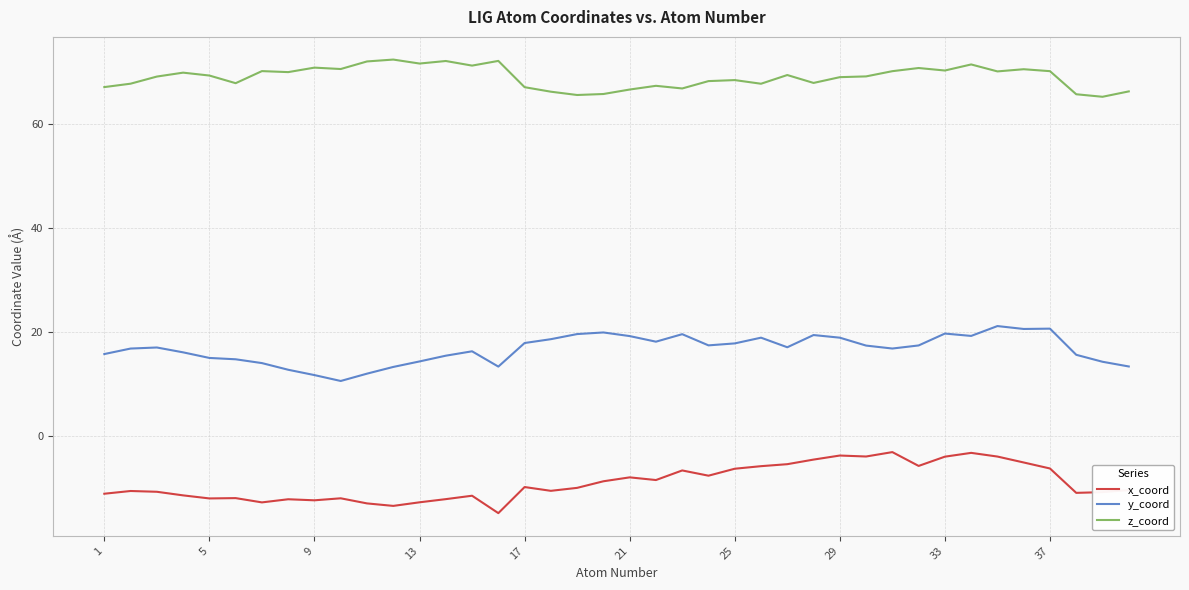

What is the difference between the maximum and minimum values in the x_coord series?

11.7